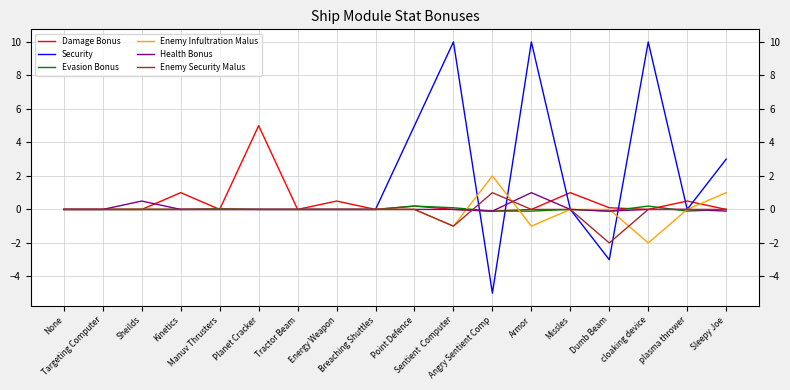

How many data points in Damage Bonus are less than 0?

1